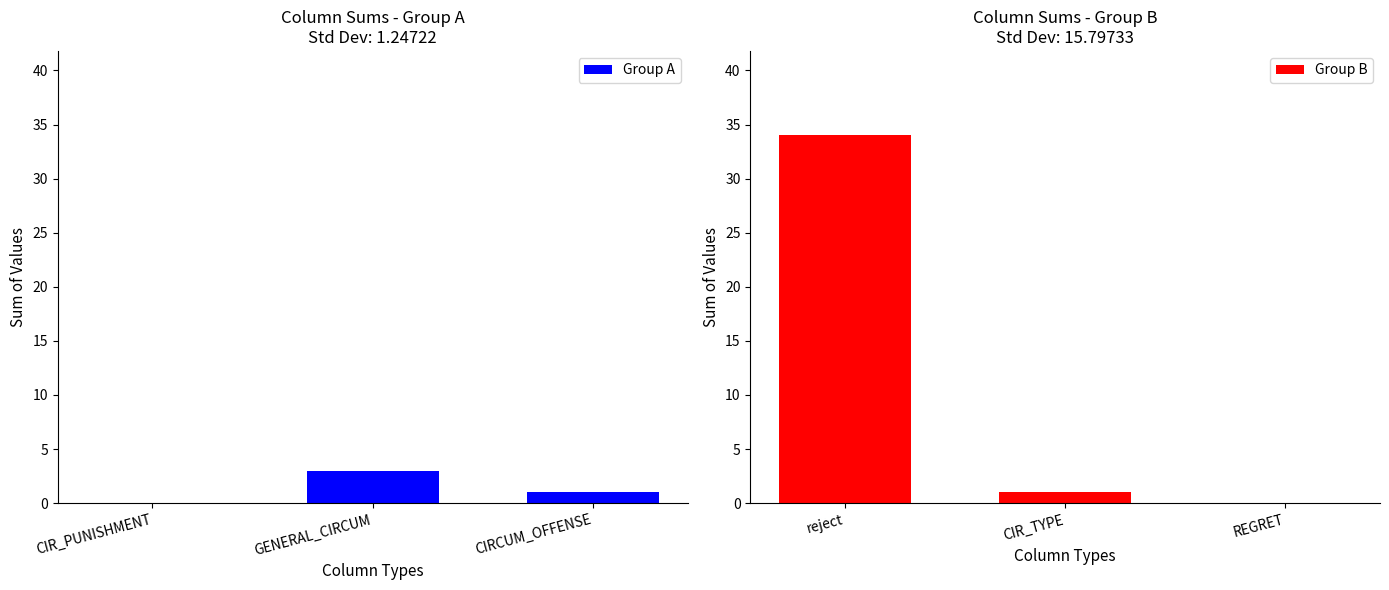

What is the maximum value for Group A?

3